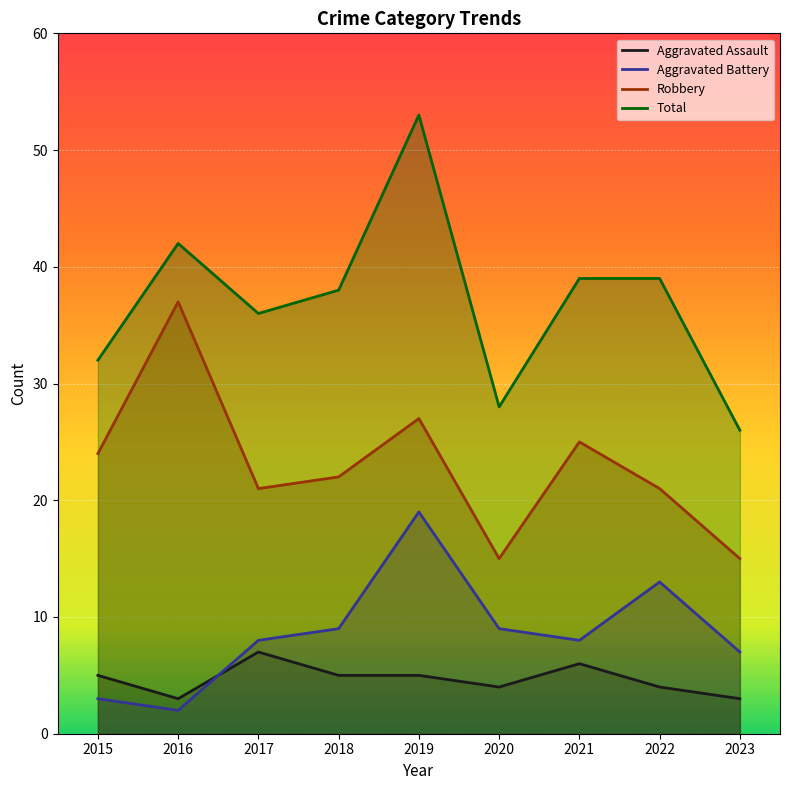

Which series has the largest total across all categories?

Total